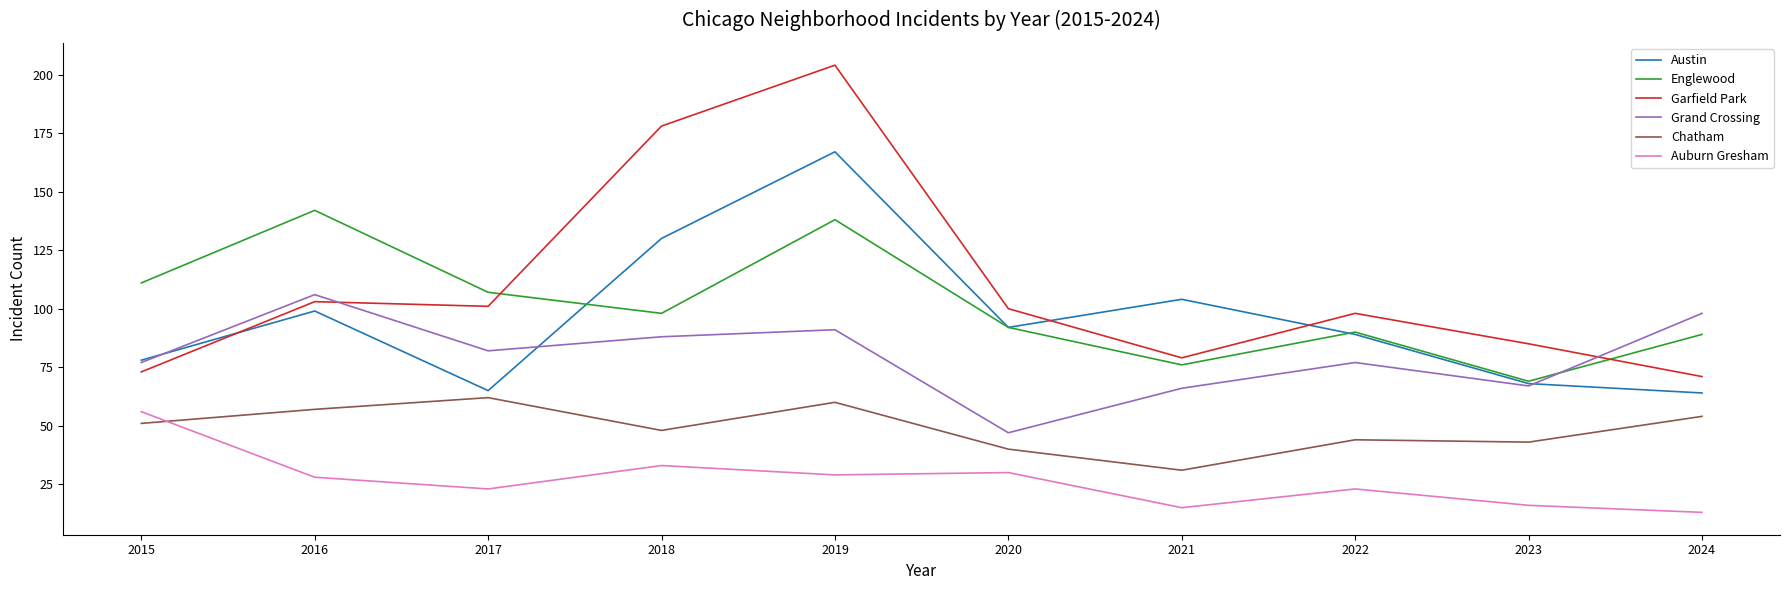

What is the highest value of the Garfield Park series?

204